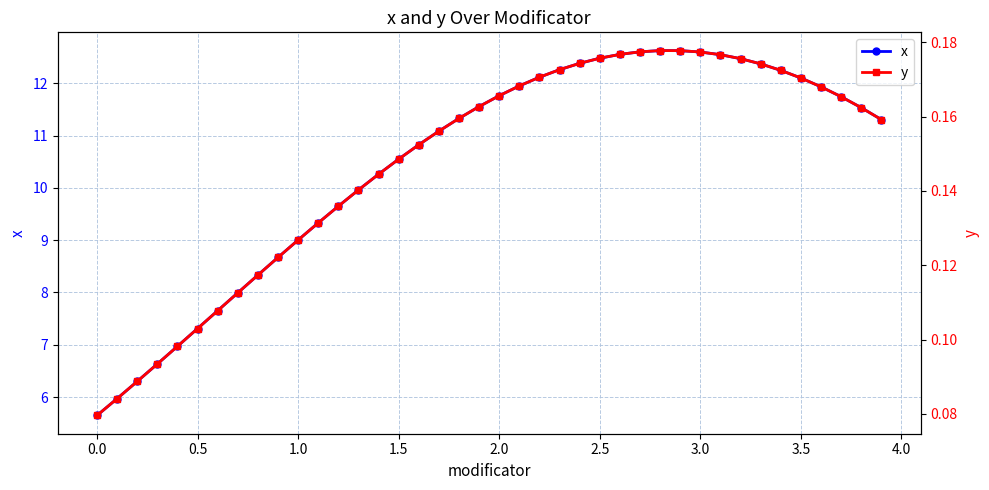

True or false: x has more than 1 interior local peaks.

False